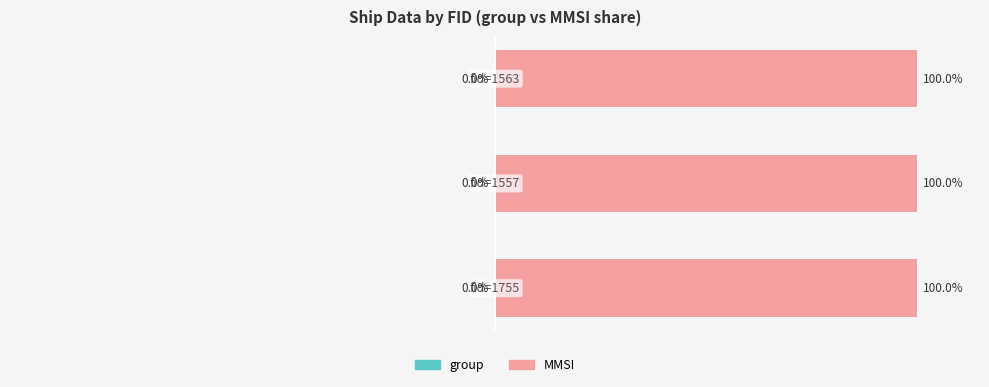

What is the maximum value shown in the chart?

100.0